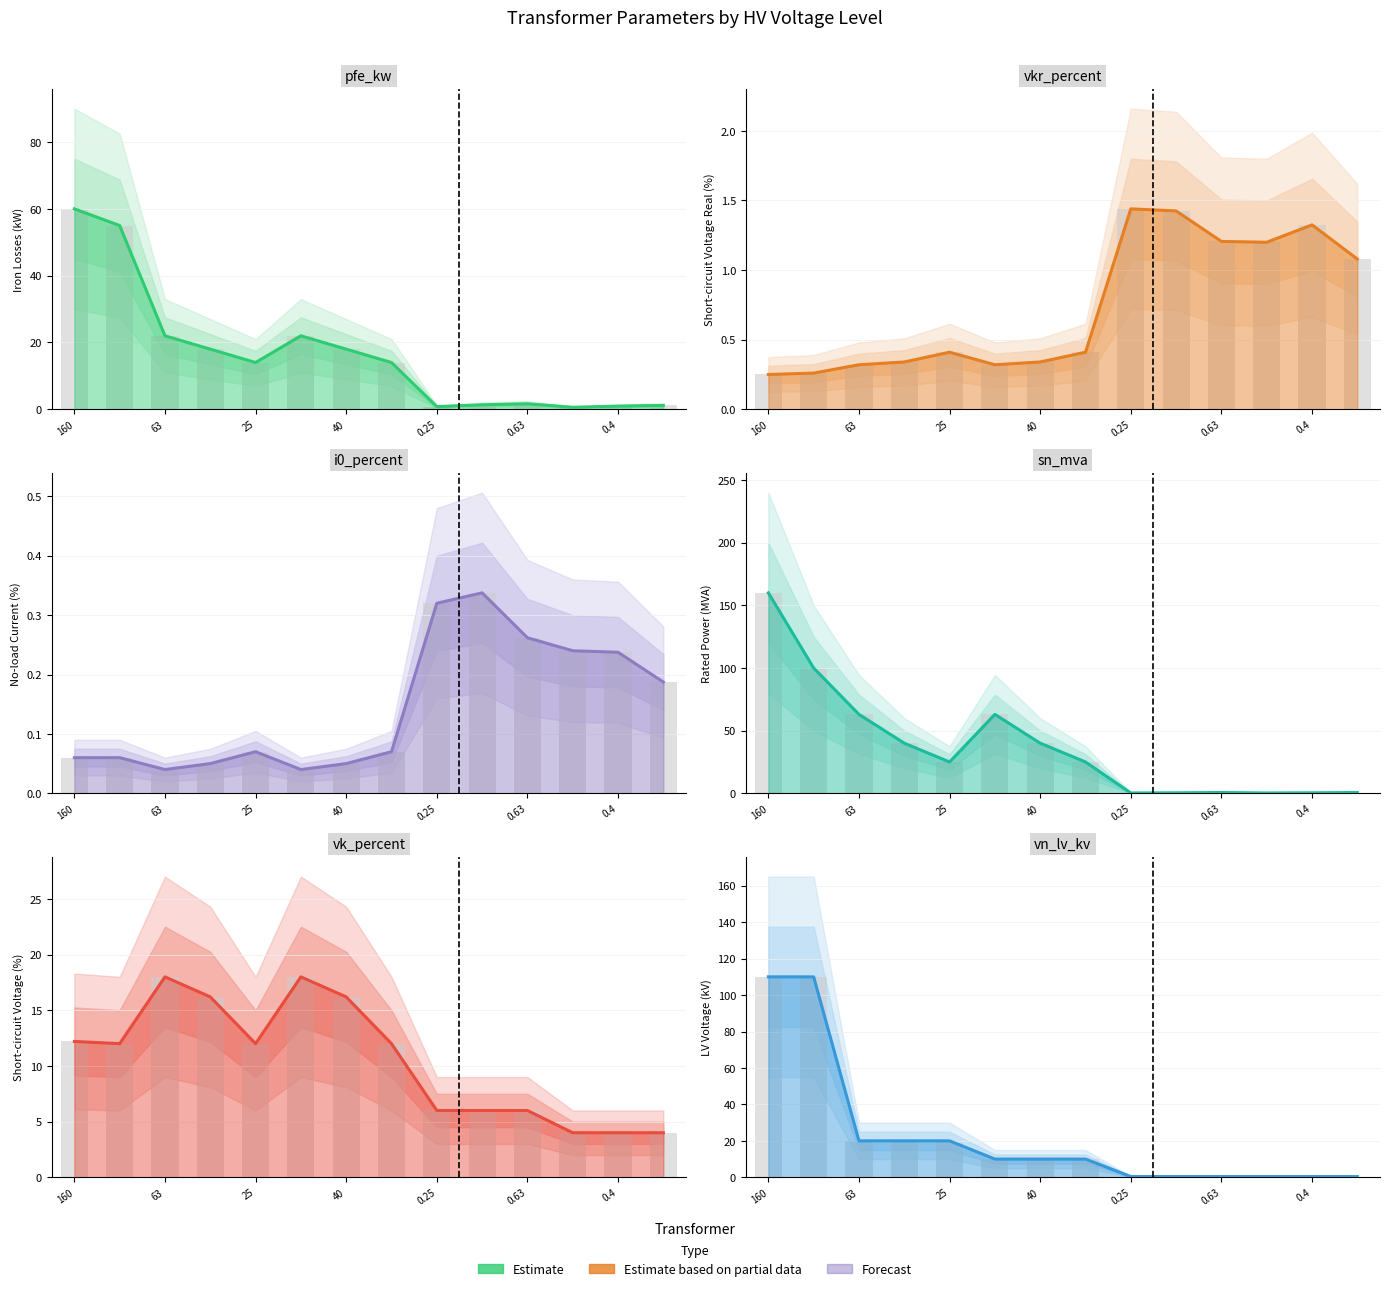

What is the maximum value shown in the chart?

160.0